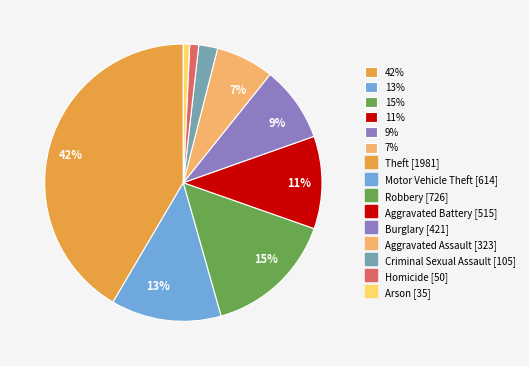

To the nearest percent, what is the difference between the largest and smallest slice percentages?

41%